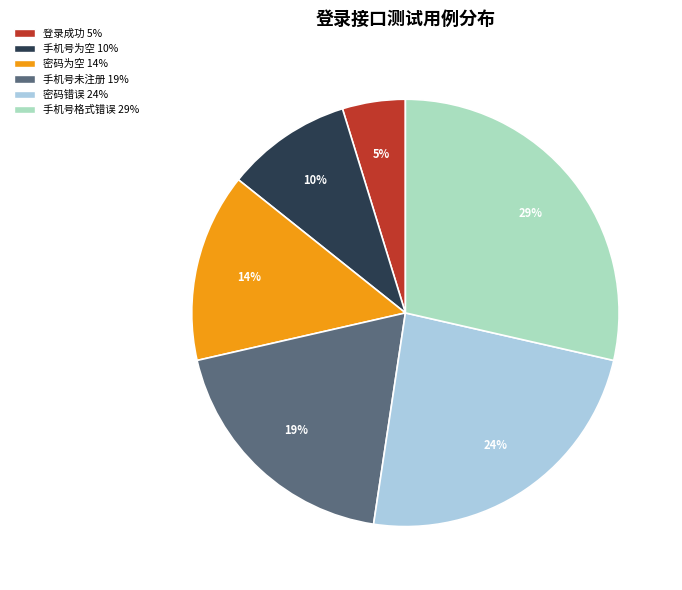

Which has a higher value, 手机号未注册 or 手机号为空?

手机号未注册